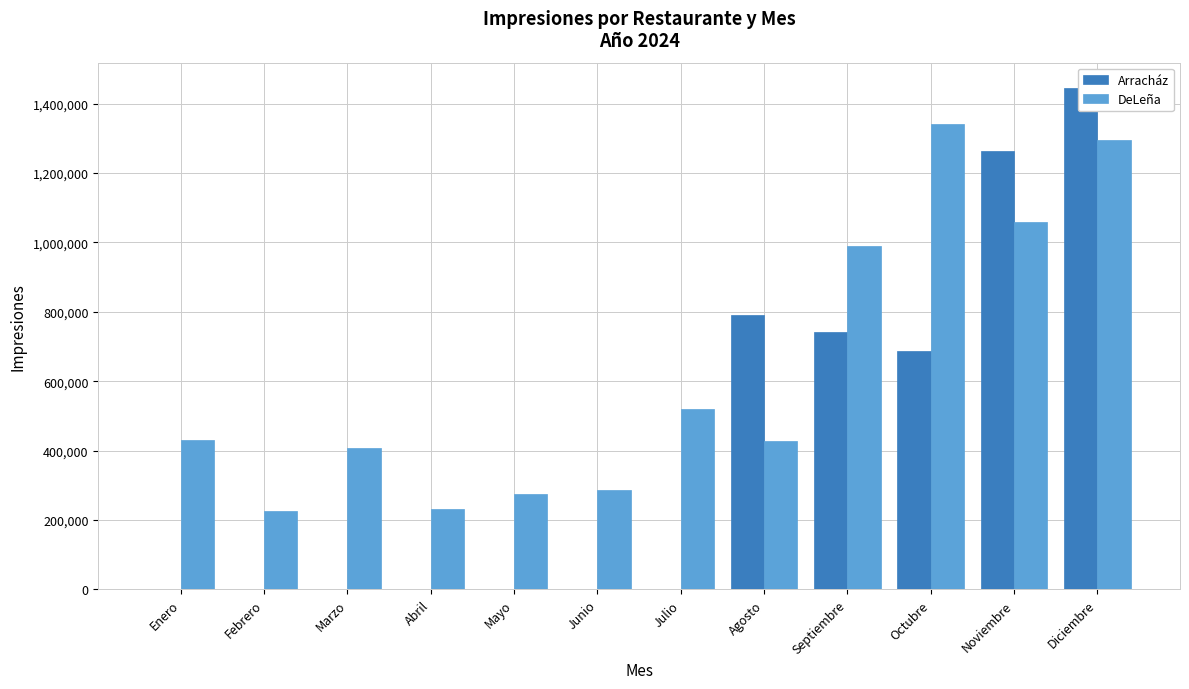

Rank the series at Diciembre from highest to lowest value.

Arracház, DeLeña